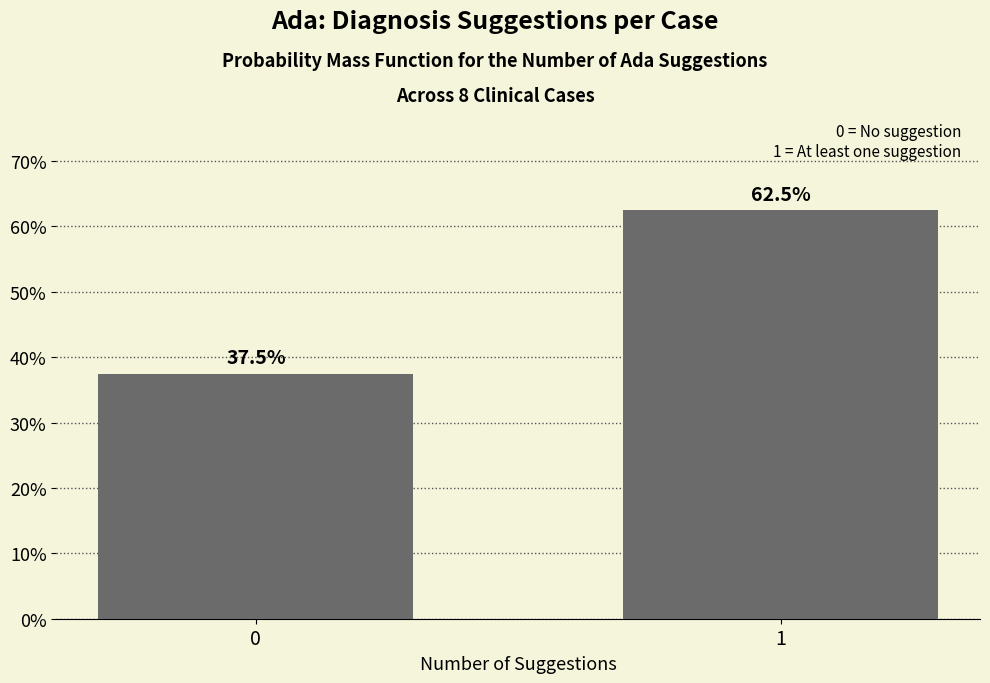

True or false: the data shows 0.2 at 0.

False